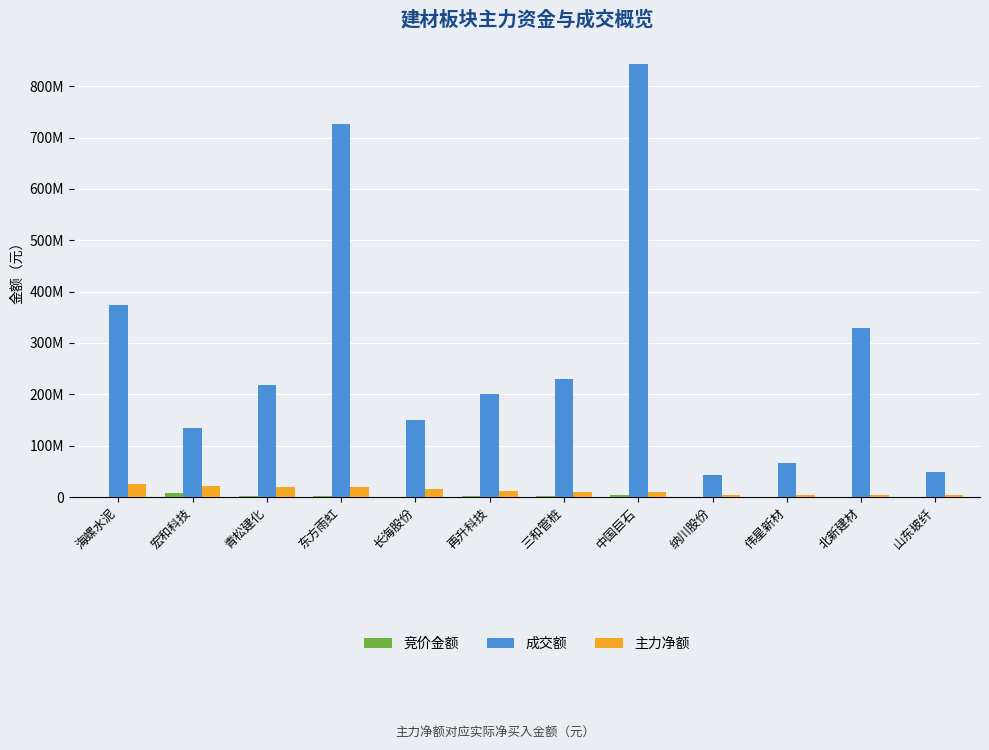

What is the minimum value for 成交额?

42347908